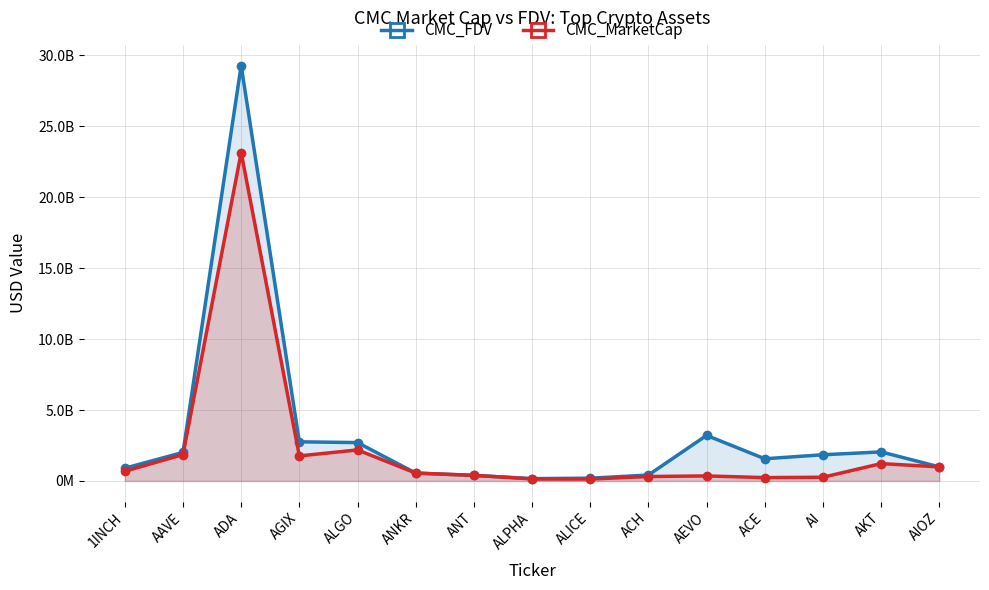

What is the sum of all CMC_MarketCap values?

34227926554.7